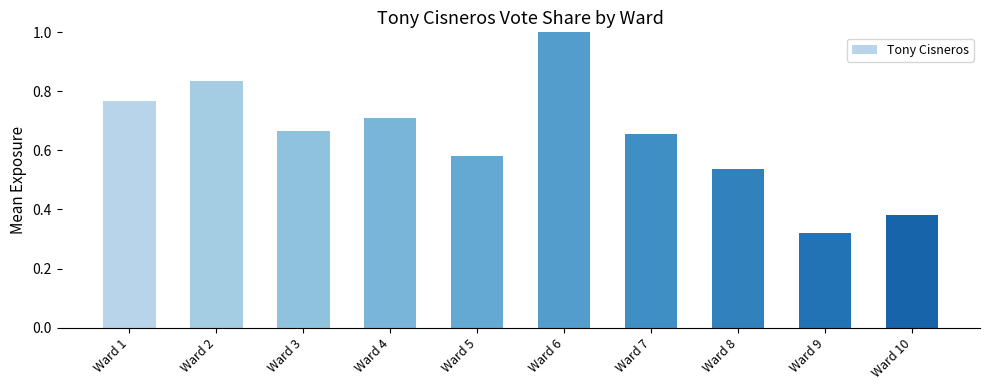

The value at Ward 4 is 0.9. True or false?

False